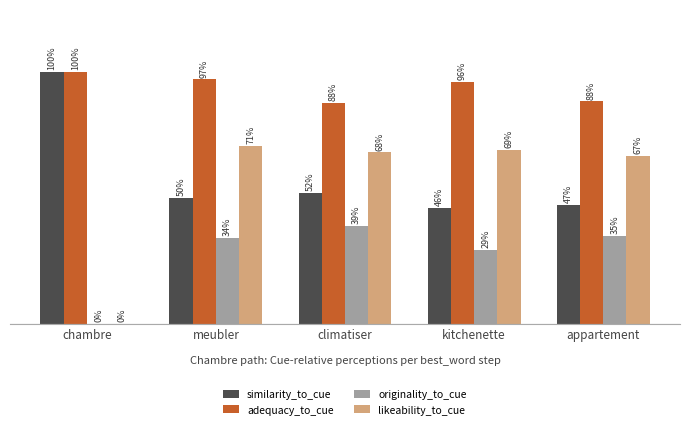

What is the difference between the second highest and minimum values in the similarity_to_cue series?

0.1